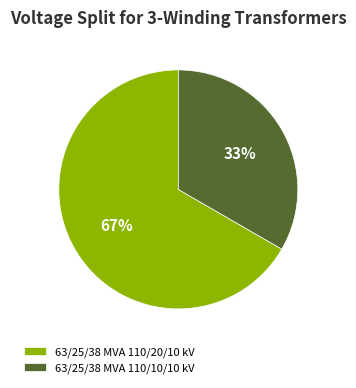

To the nearest percent, what is the combined percentage of 63/25/38 MVA 110/10/10 kV and 63/25/38 MVA 110/20/10 kV?

100%